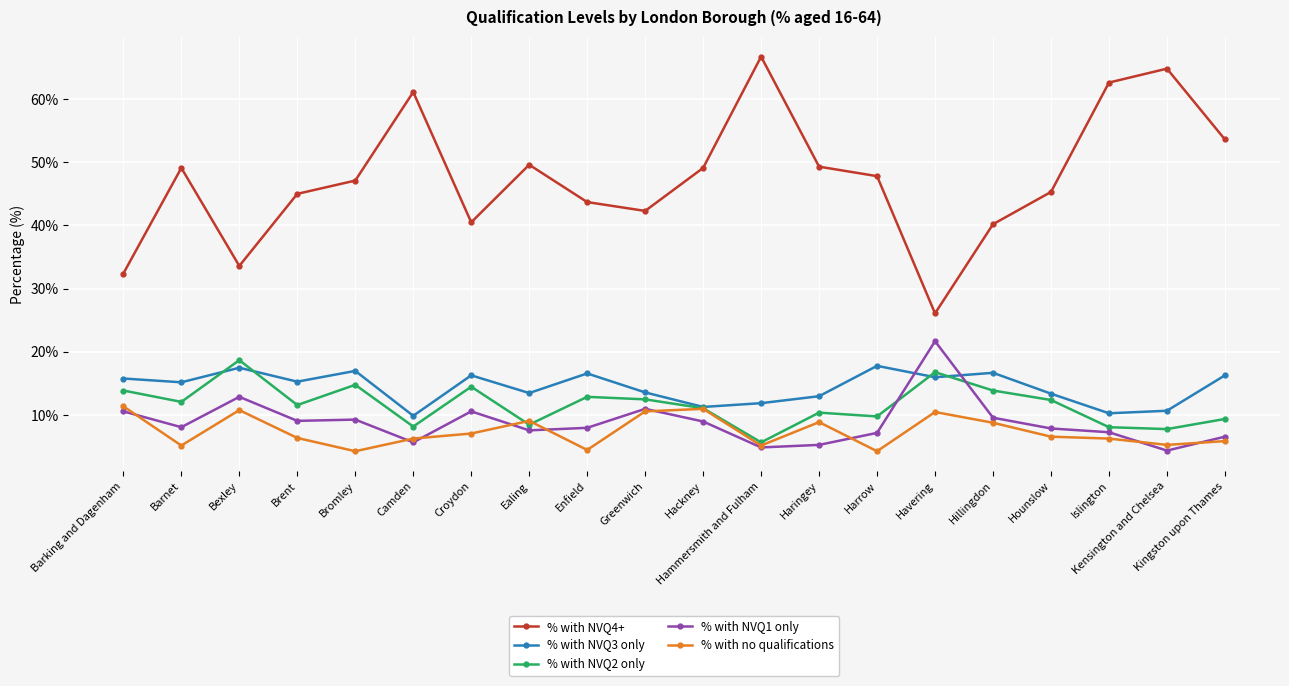

Read the % with no qualifications value at Hammersmith and Fulham.

5.2